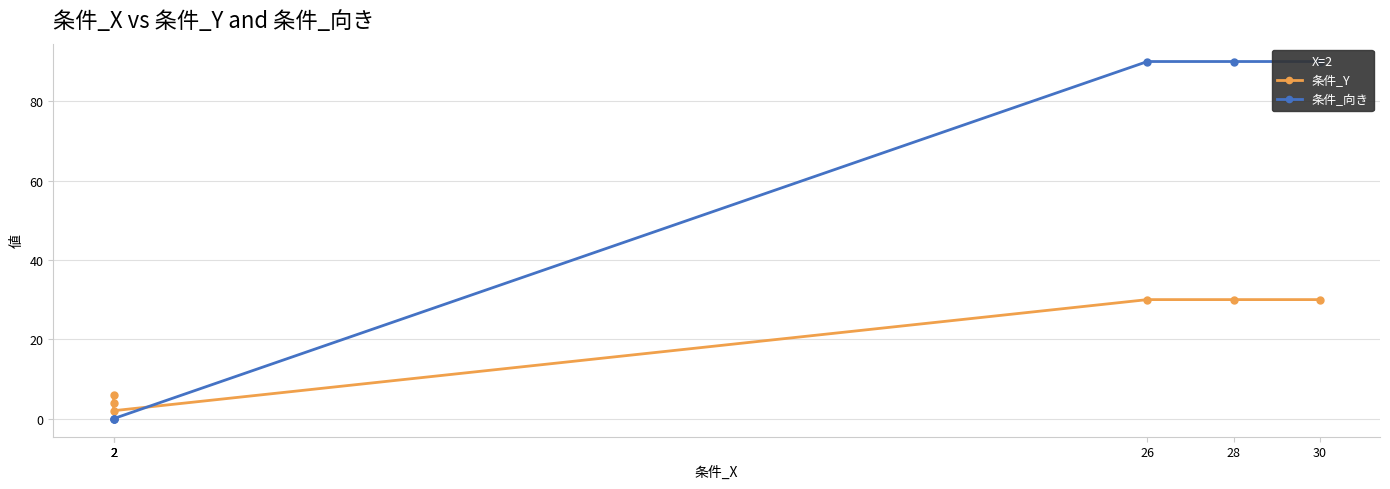

At 2, list the series in order from largest to smallest.

条件_Y, 条件_向き